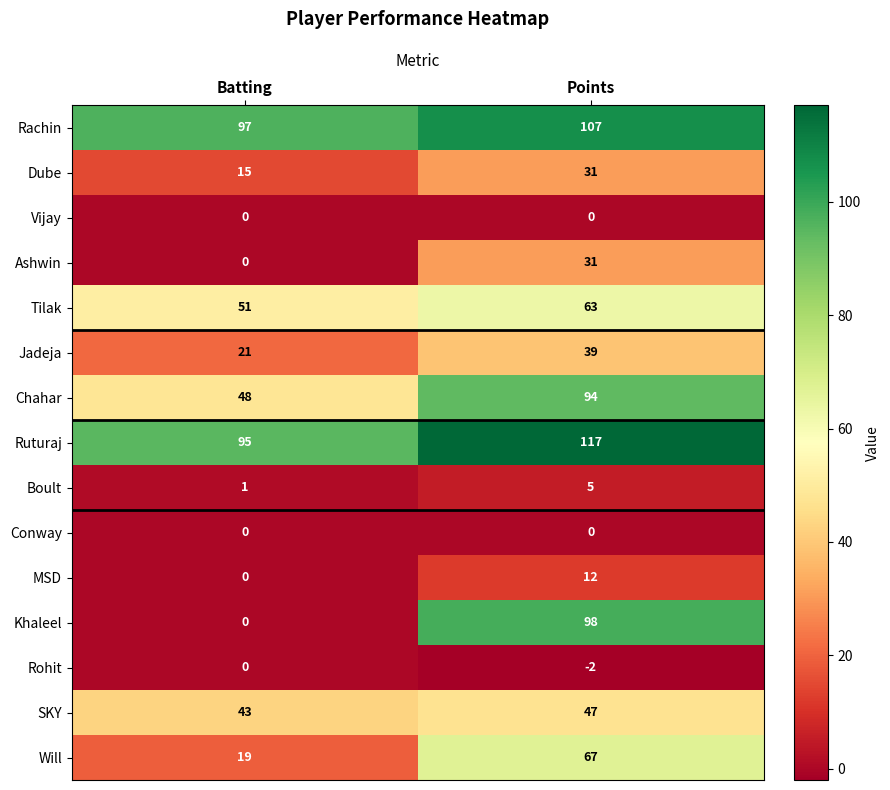

Reading left to right, extract all data points from this chart.

Rachin: Batting=97	Points=107
Dube: Batting=15	Points=31
Vijay: Batting=0	Points=0
Ashwin: Batting=0	Points=31
Tilak: Batting=51	Points=63
Jadeja: Batting=21	Points=39
Chahar: Batting=48	Points=94
Ruturaj: Batting=95	Points=117
Boult: Batting=1	Points=5
Conway: Batting=0	Points=0
MSD: Batting=0	Points=12
Khaleel: Batting=0	Points=98
Rohit: Batting=0	Points=-2
SKY: Batting=43	Points=47
Will: Batting=19	Points=67